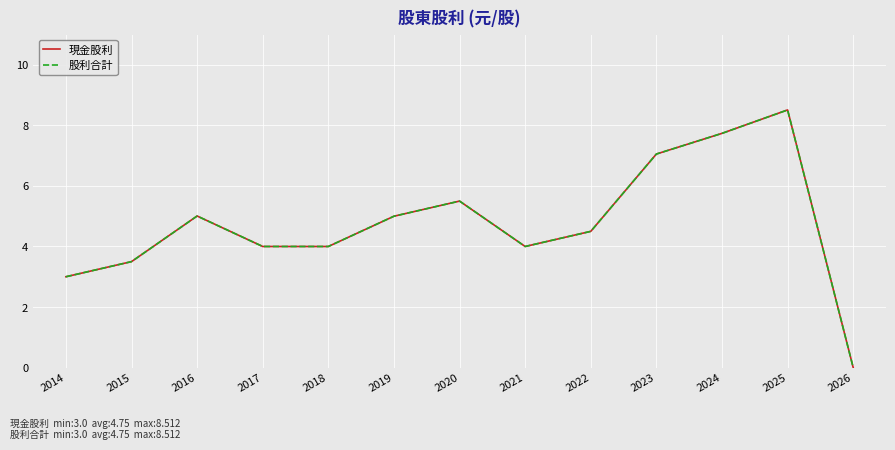

True or false: 現金股利 has a value of 1.9 at 2021.

False